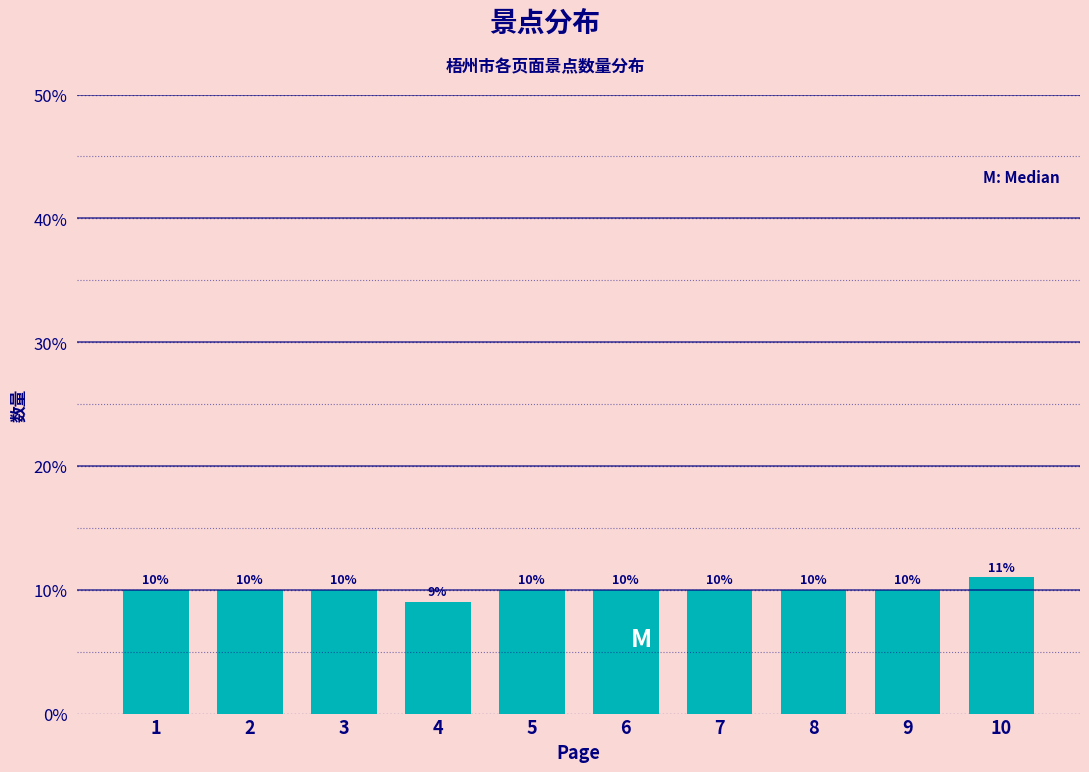

Reading left to right, extract all data points from this chart.

1=10	2=10	3=10	4=9	5=10	6=10	7=10	8=10	9=10	10=11